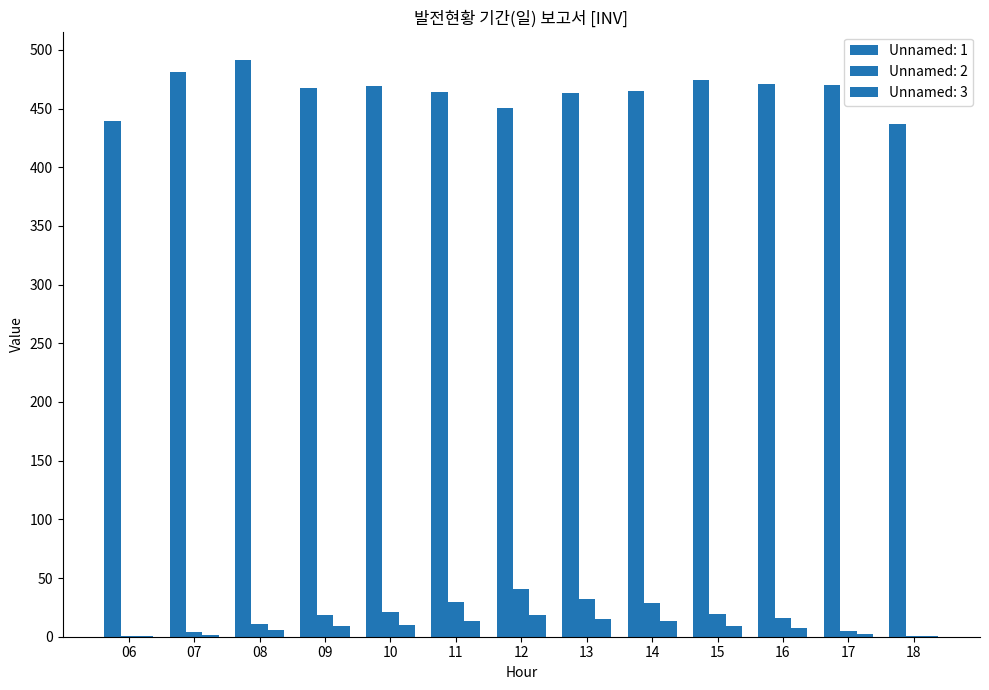

How many data points does each series have?

13